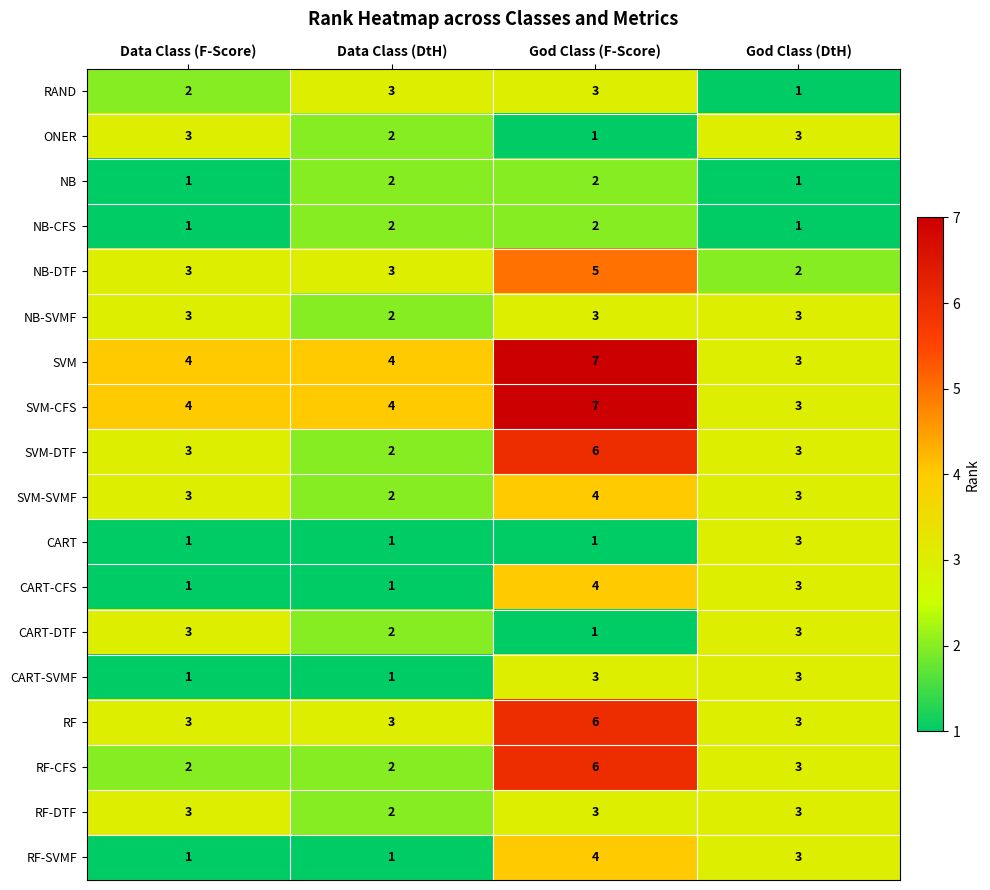

Is it true that NB-SVMF equals 2 at Data Class (DtH)?

True